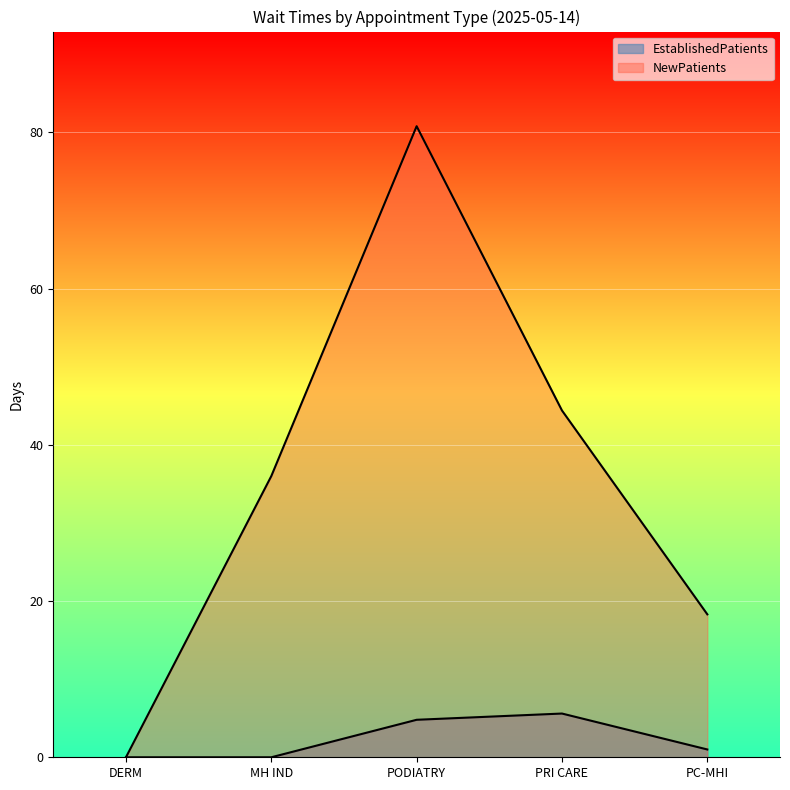

True or false: NewPatients and EstablishedPatients cross at least once.

False